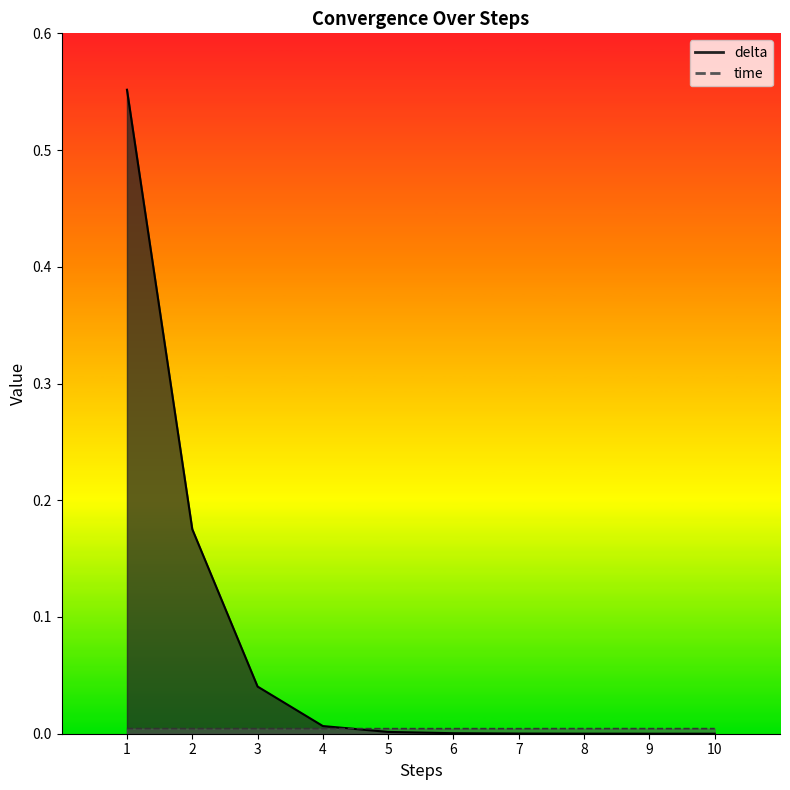

How many lines are shown in the chart?

2